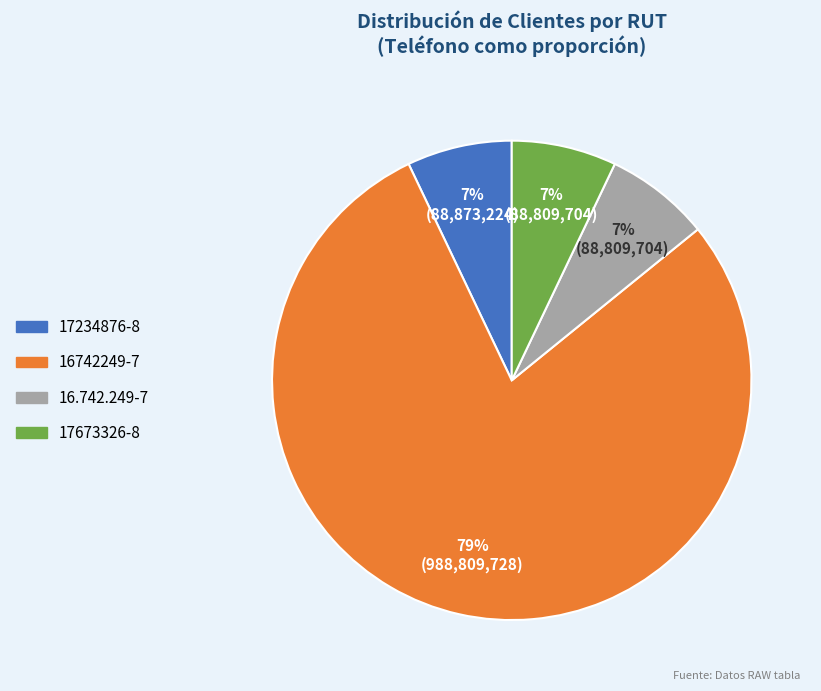

Approximately how many times larger is the value at 16.742.249-7 compared to 17234876-8?

1.0